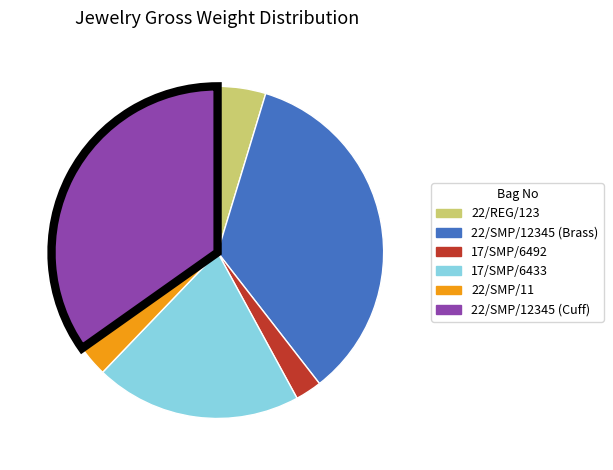

Is there any slice that represents more than half of the pie?

No